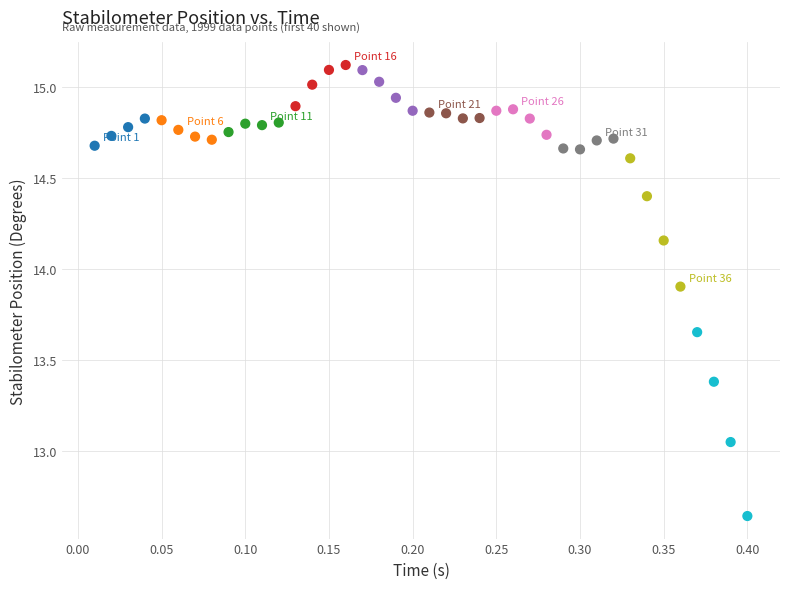

What is the range of X values (max minus min)?

0.4